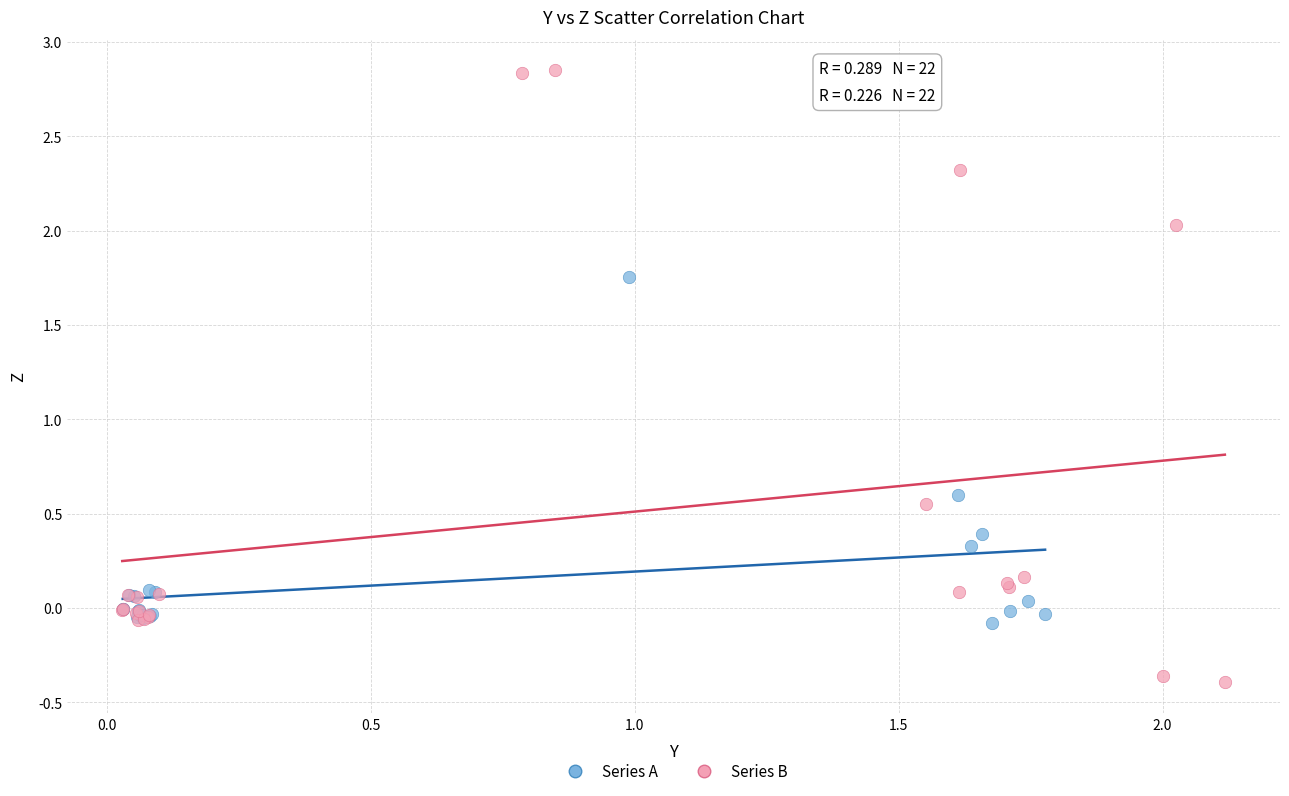

Which series contains the highest Y value?

Series B